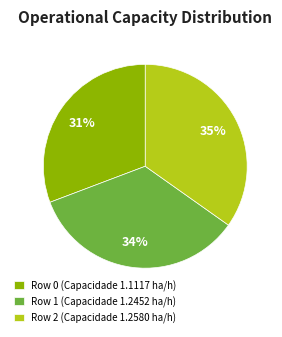

Is it true that Row 2 is 49% of the pie?

False